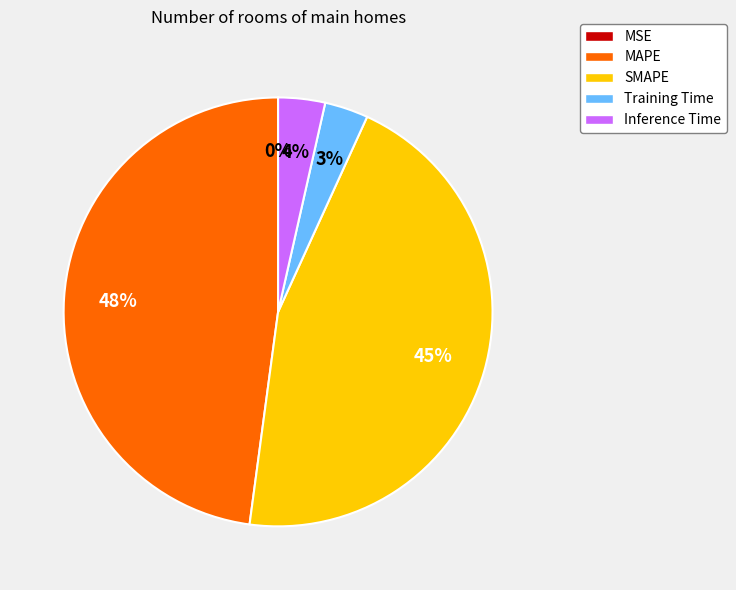

Does any single category account for the majority?

No